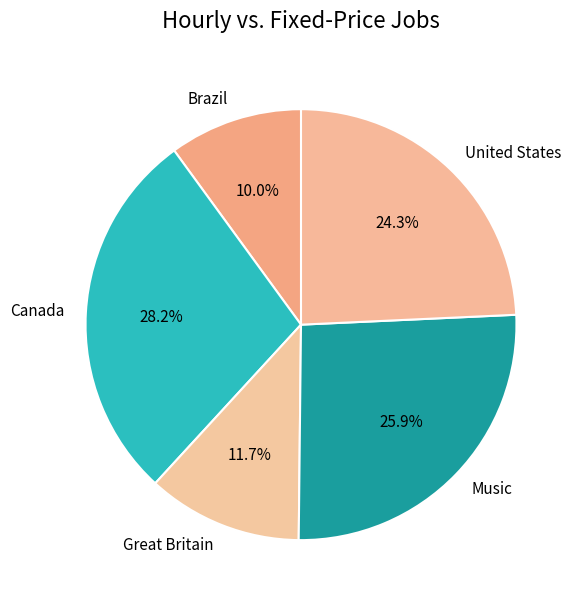

What percentage is the Great Britain slice, to the nearest percent?

12%